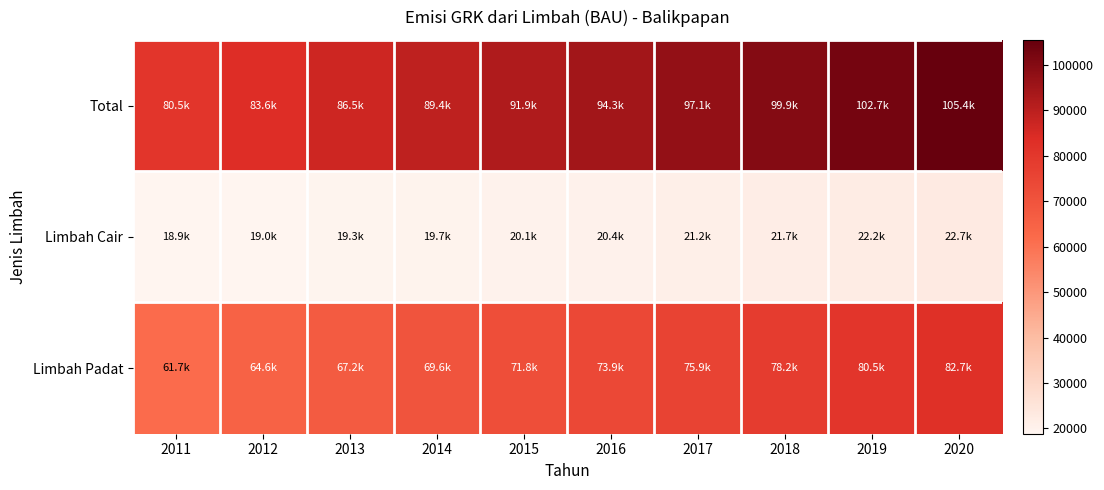

Reading left to right, extract all data points from this chart.

Total: 2011=80517.3	2012=83605.8	2013=86497.6	2014=89368.1	2015=91907.4	2016=94299.7	2017=97073.2	2018=99890.8	2019=102668.1	2020=105414.9
Limbah Cair: 2011=18850.9	2012=18984.9	2013=19255.4	2014=19745.0	2015=20086.9	2016=20426.1	2017=21209.9	2018=21702.6	2019=22195.3	2020=22688.0
Limbah Padat: 2011=61666.4	2012=64620.9	2013=67242.2	2014=69623.1	2015=71820.4	2016=73873.6	2017=75863.3	2018=78188.2	2019=80472.8	2020=82726.9